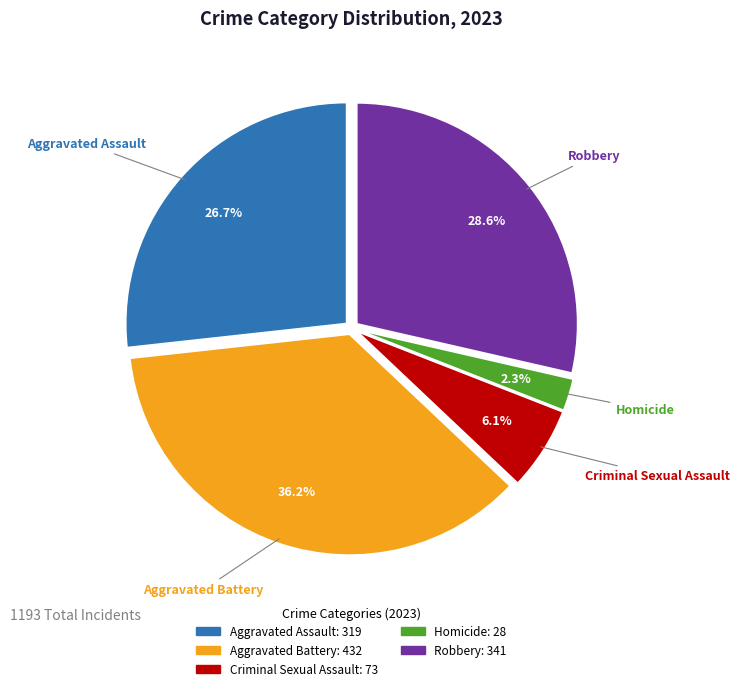

Which has a higher value, Criminal Sexual Assault or Aggravated Battery?

Aggravated Battery